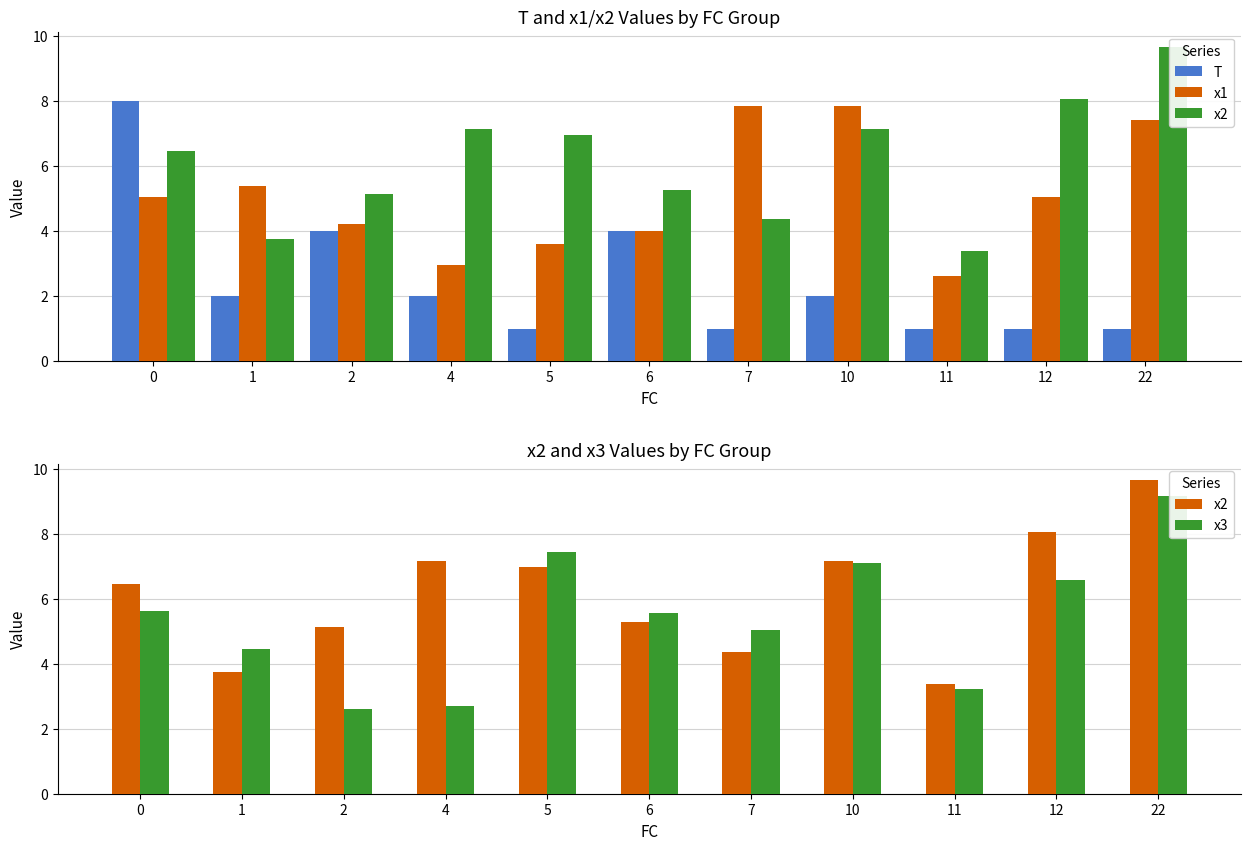

How many values in the x3 series are below 5?

4